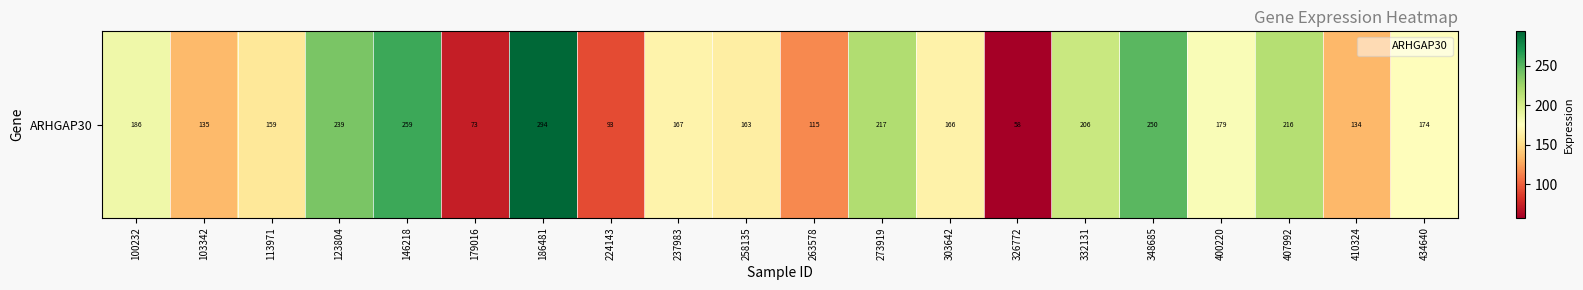

What is the approximate value at 263578?

115.5